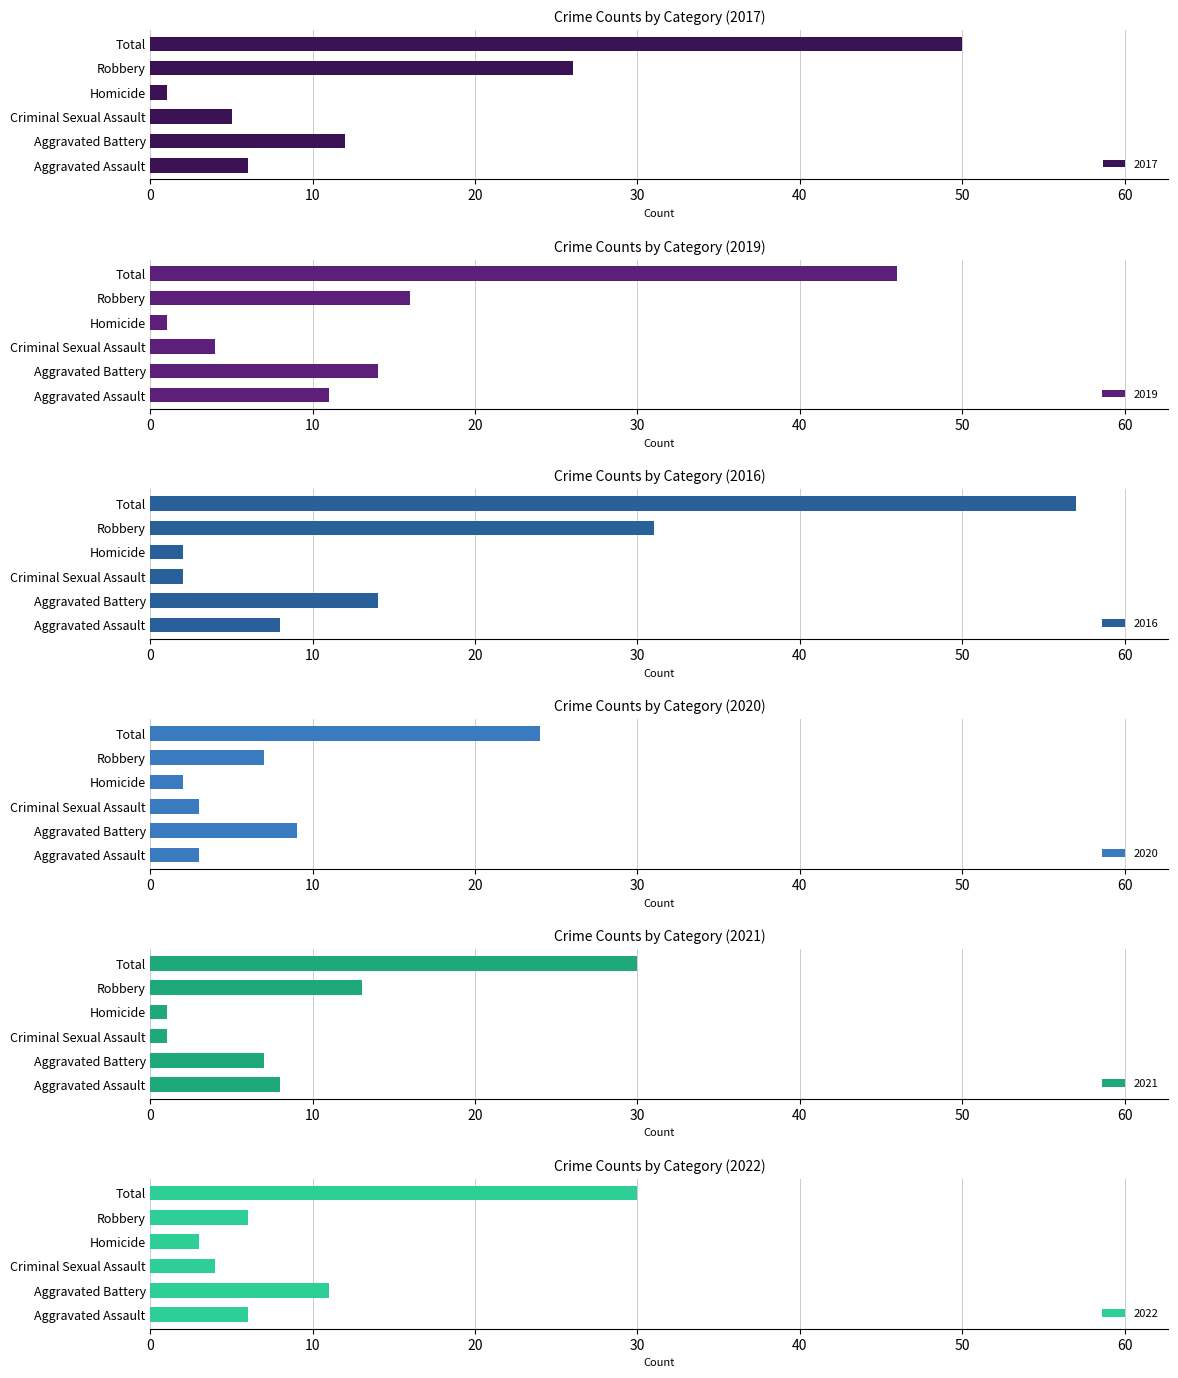

What is the spread (max minus min) of values at Aggravated Battery?

7